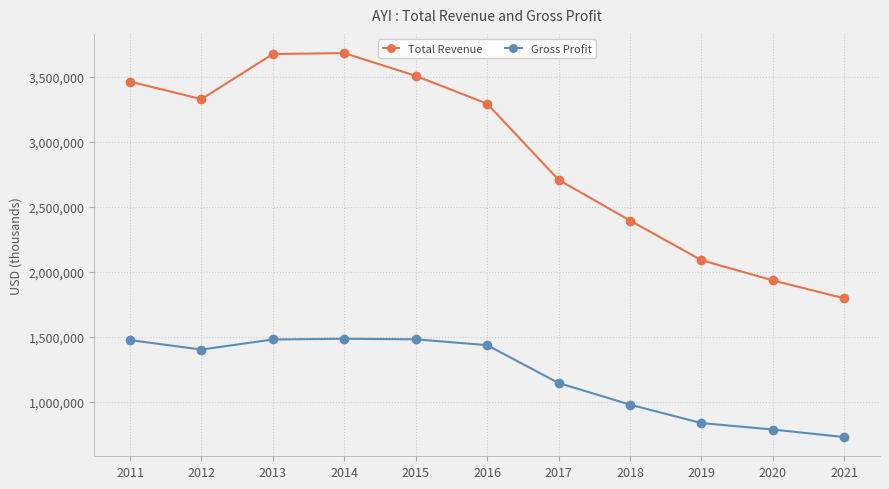

What is the value of the Total Revenue point at the 1st from the left?

3461000